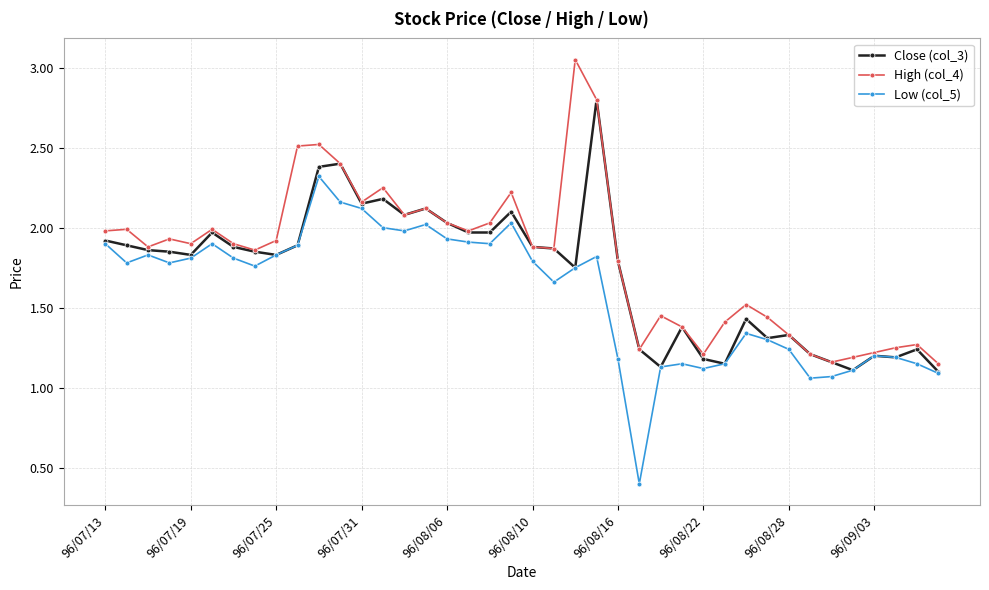

What is the minimum value shown in the chart?

0.4